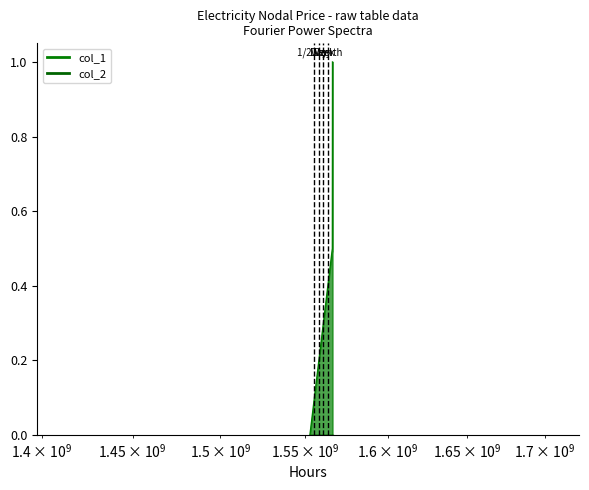

At which category does the chart reach its minimum across all series?

1552746896